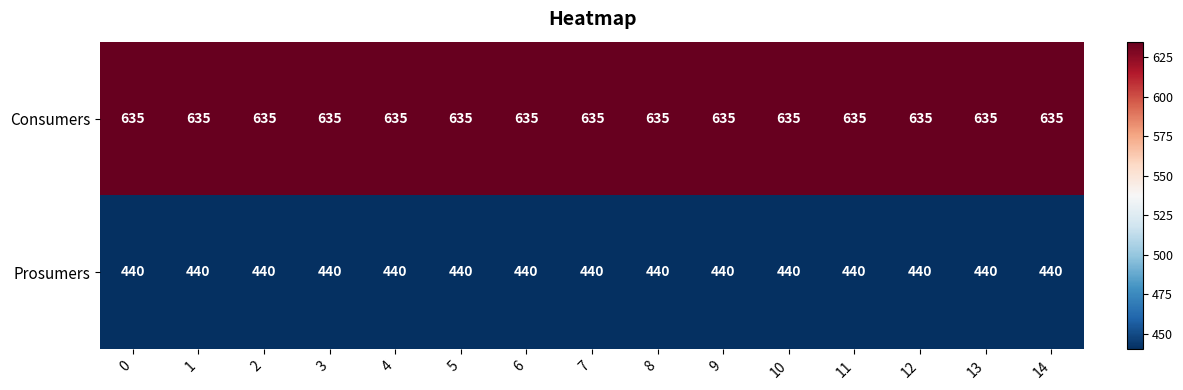

At how many categories does at least one series exceed 631?

15